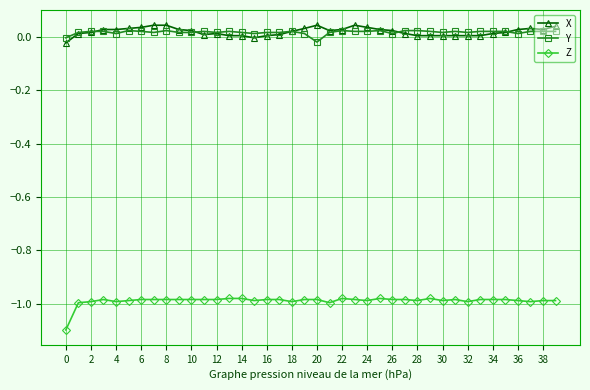

Which series has the largest range (max minus min)?

Z